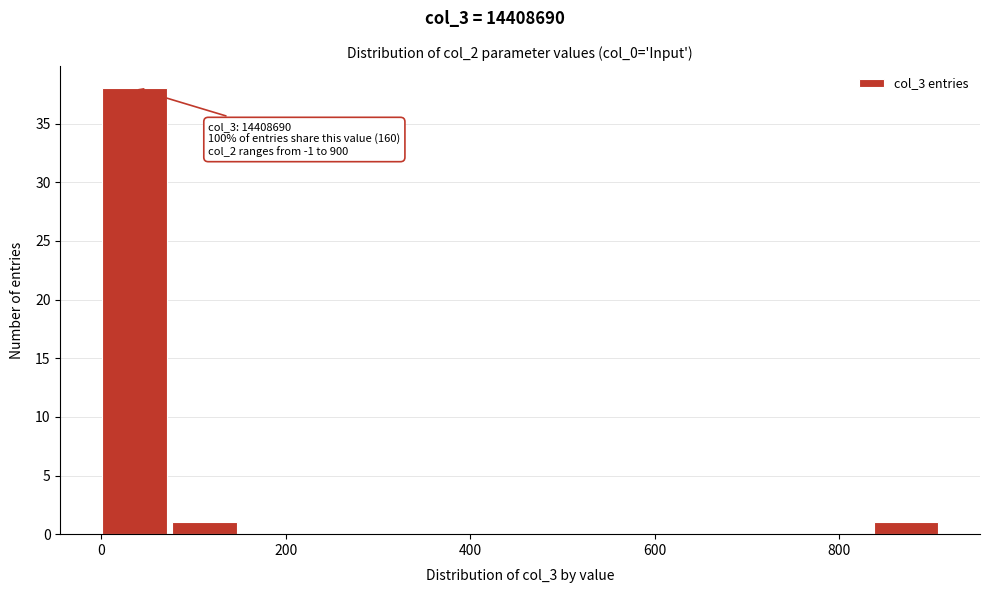

Read against the x-axis, roughly where is the centre of the tallest bar?

40